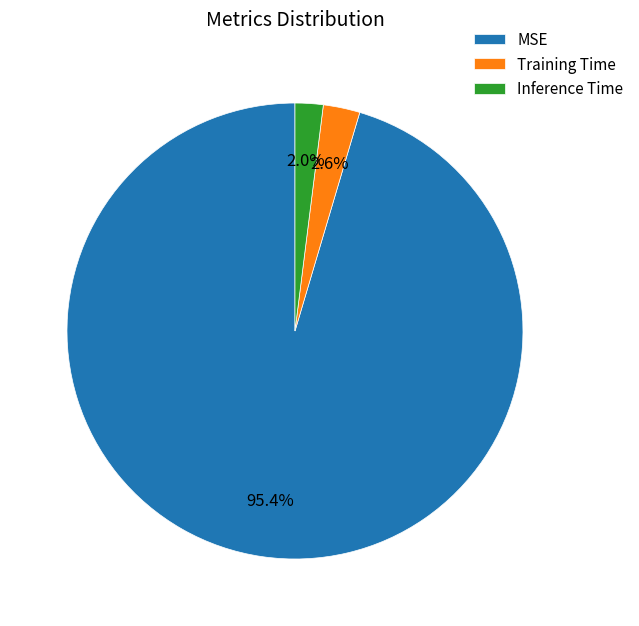

Which slice is the smallest?

Inference Time